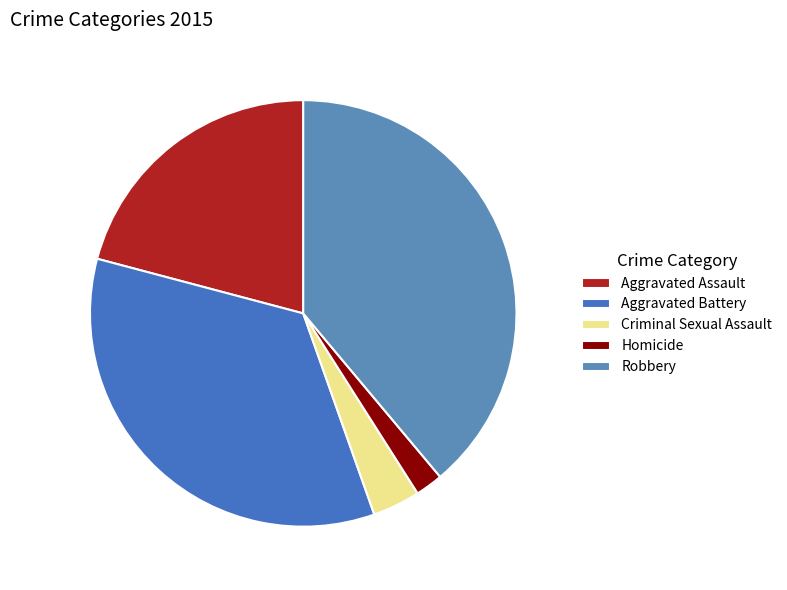

To the nearest percent, what is the average slice percentage?

20%